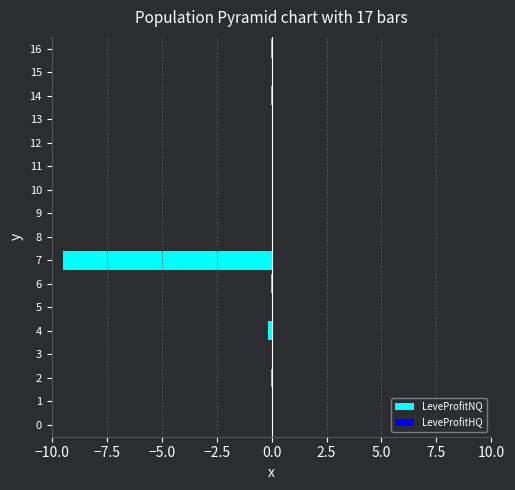

How many data points in LeveProfitNQ are above 0?

4